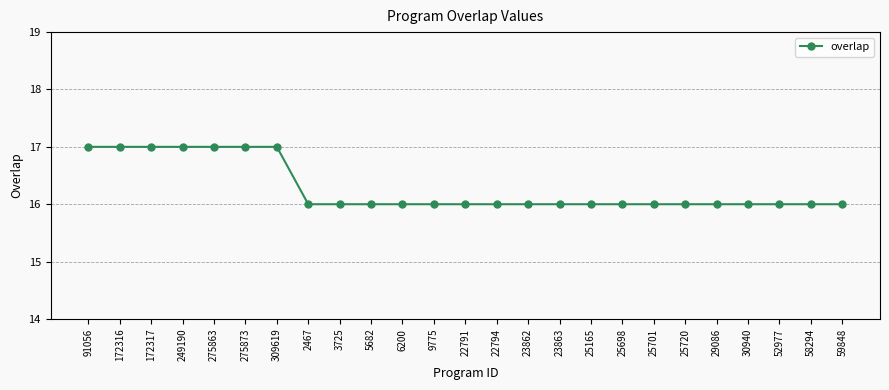

Is it true that the value at 58294 is 24?

False